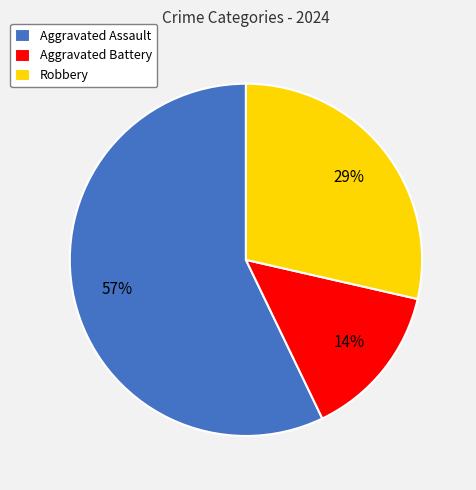

To the nearest percent, what is the combined percentage of Aggravated Battery and Aggravated Assault?

71%